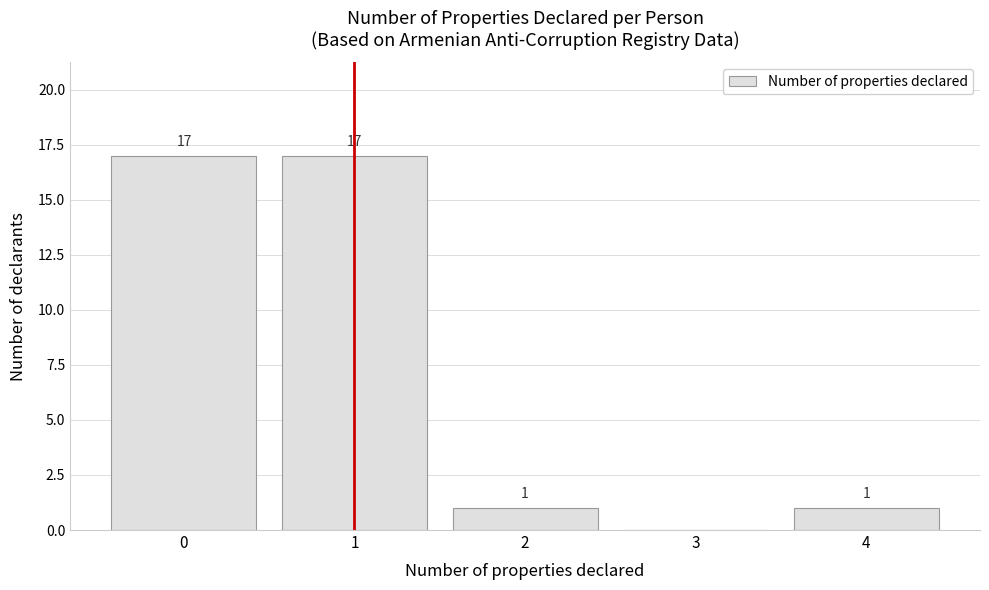

Reading left to right, what are all the values shown in this chart?

0=17	1=17	2=1	3=0	4=1